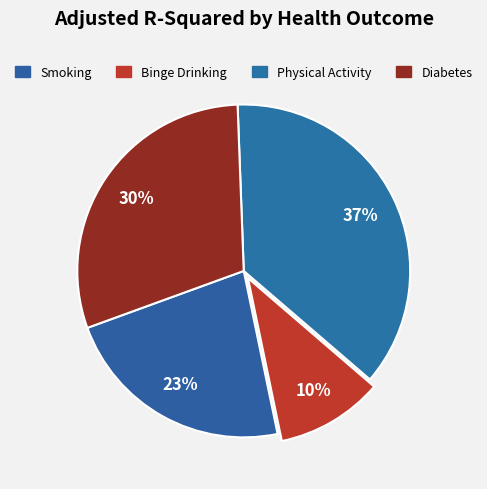

Is there a majority slice in this chart?

No